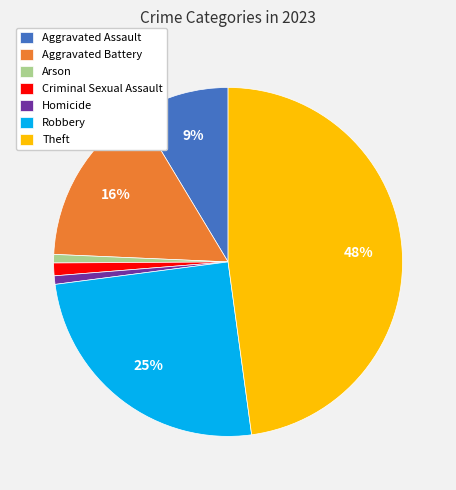

To the nearest percent, what is the difference between the Criminal Sexual Assault and Theft slice percentages?

47%